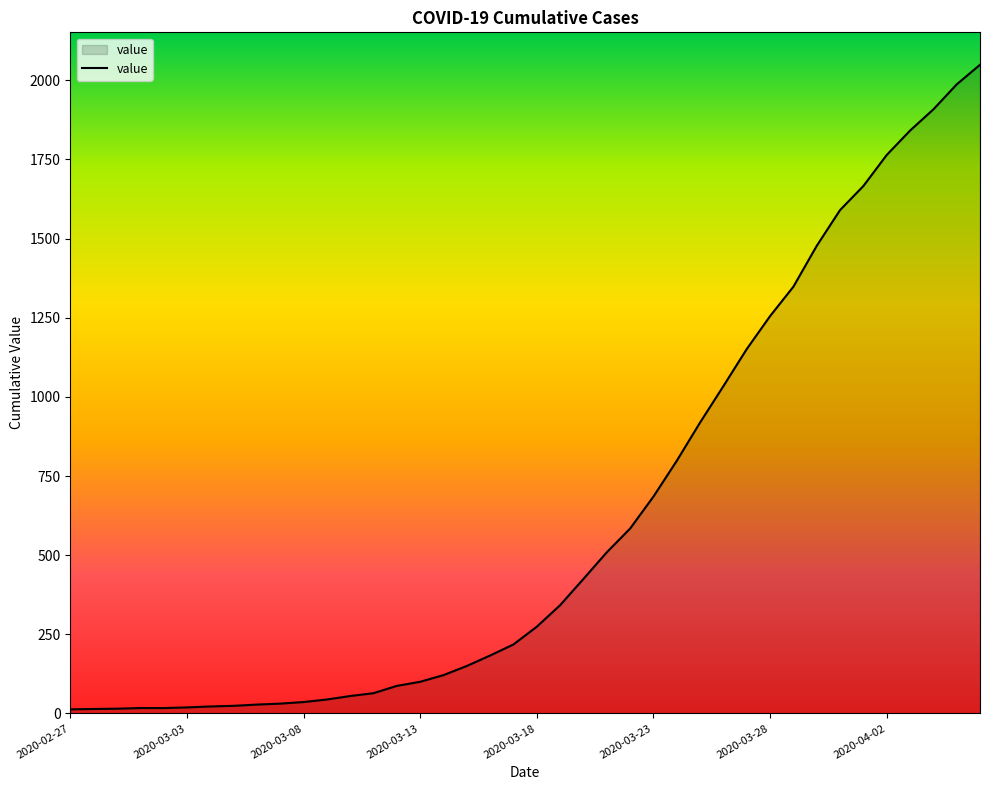

What is the greatest value displayed?

2049